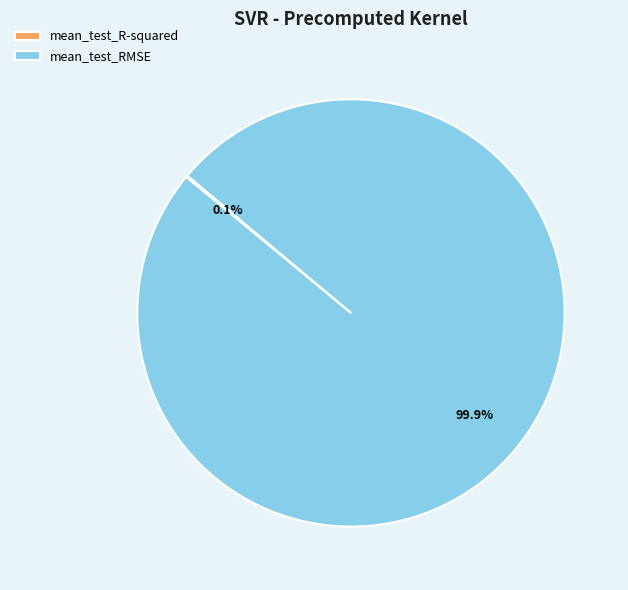

What percentage is NOT represented by mean_test_RMSE?

0.1%